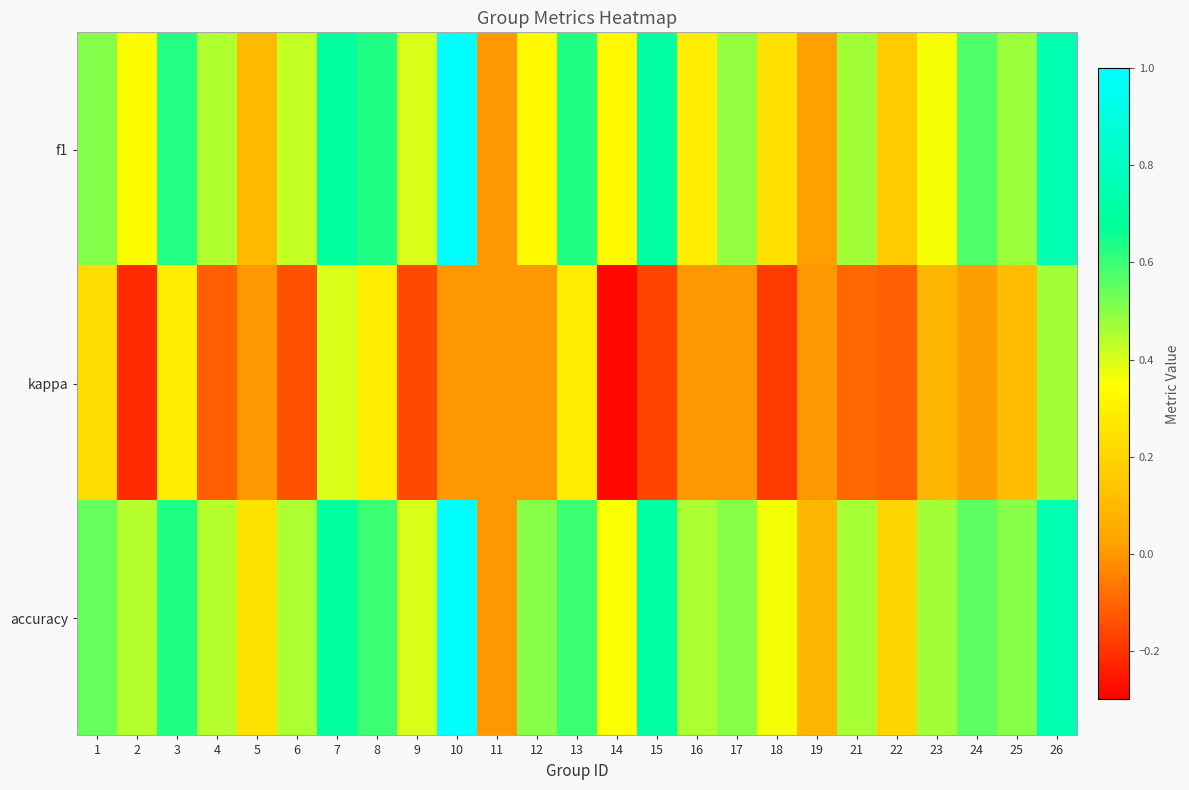

At which category is the sum across all series the highest?

10